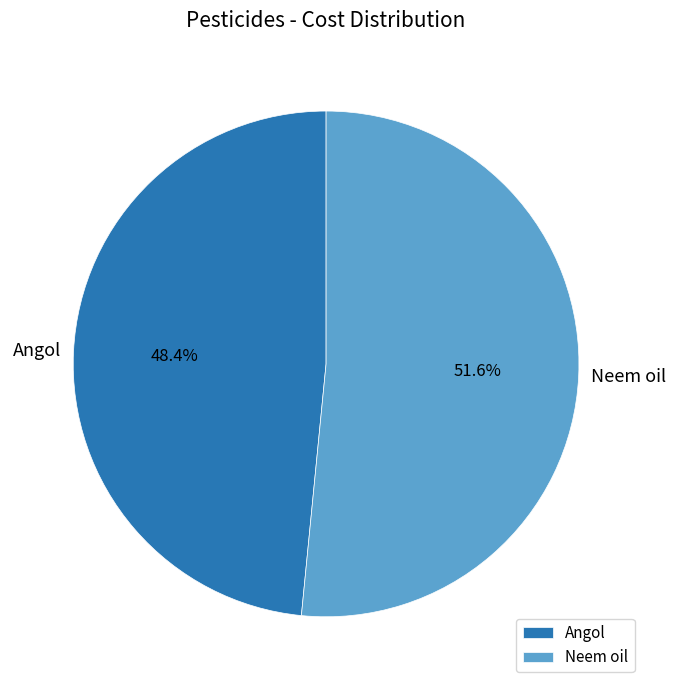

To the nearest percent, what is the difference between the largest and smallest slice percentages?

3%